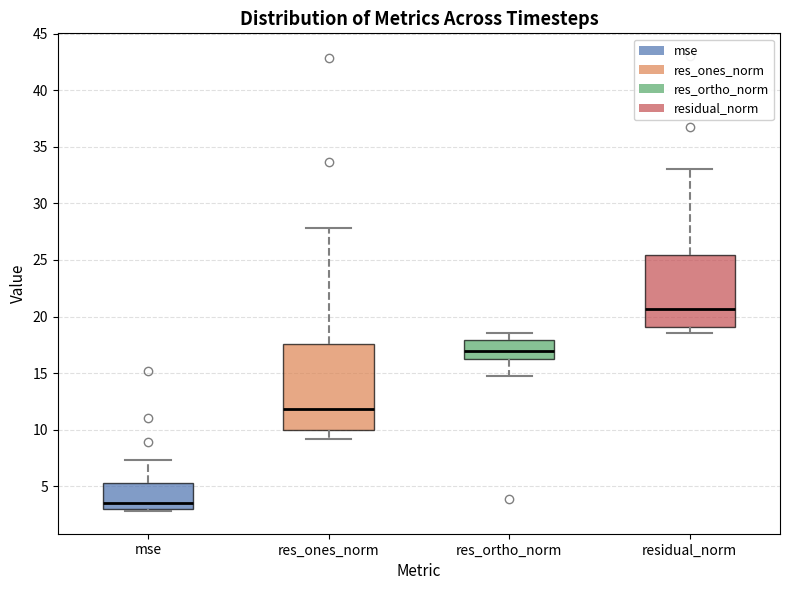

Where does the median line of the box for mse sit on the y-axis? The values are not printed on the chart, so give them approximately, as read against the axis.

3.5